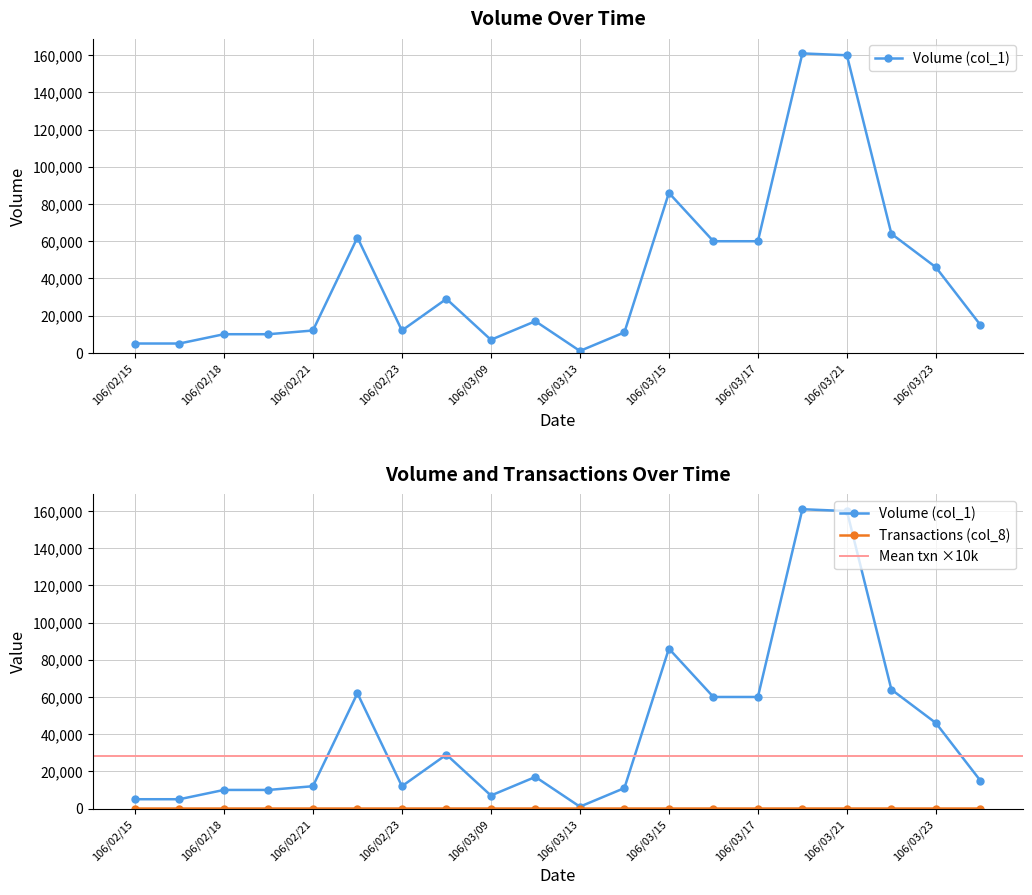

Which series has the largest total across all categories?

Volume (col_1)